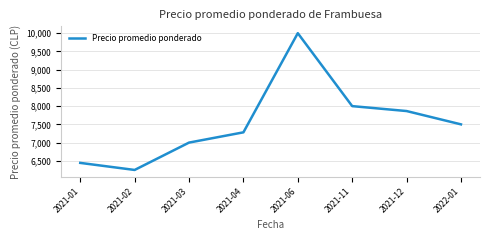

Reading right to left, what are all the values shown in this chart?

7500.0	7865.0	8000.0	10000.0	7281.3	7000.0	6250.0	6443.6